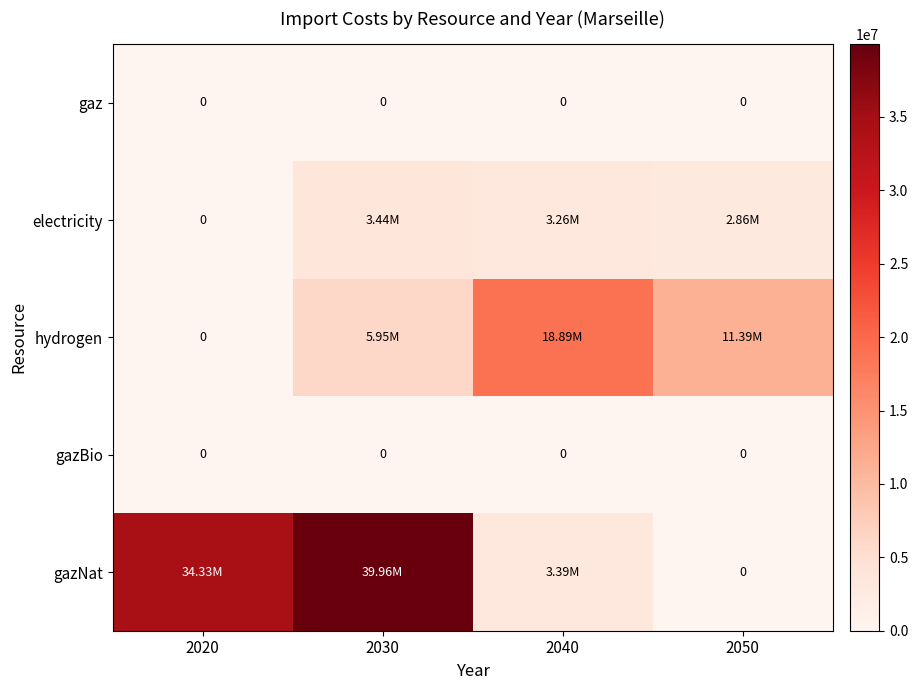

How many categories are shown in the chart?

4